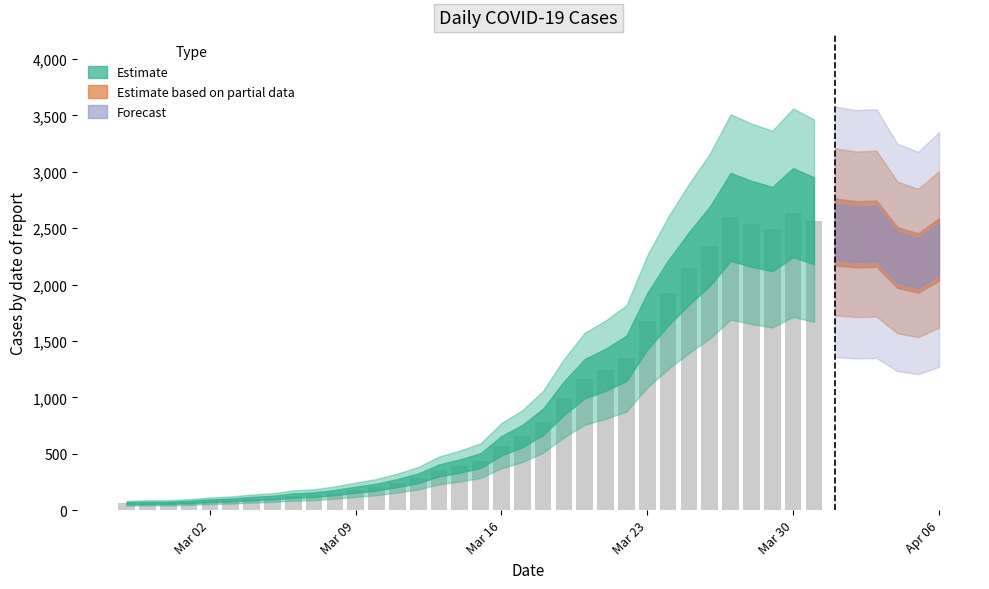

What is the difference between the maximum and minimum values?

2577